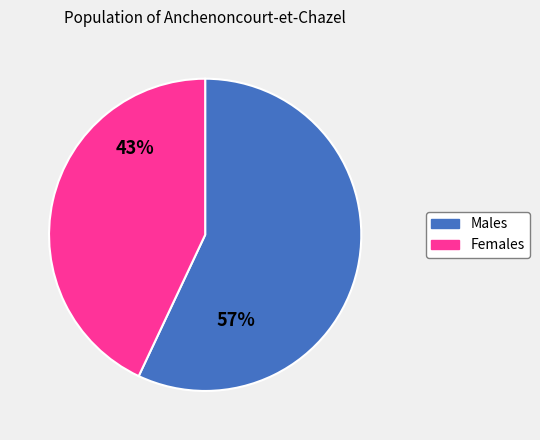

Rank the categories by value from highest to lowest.

Males, Females